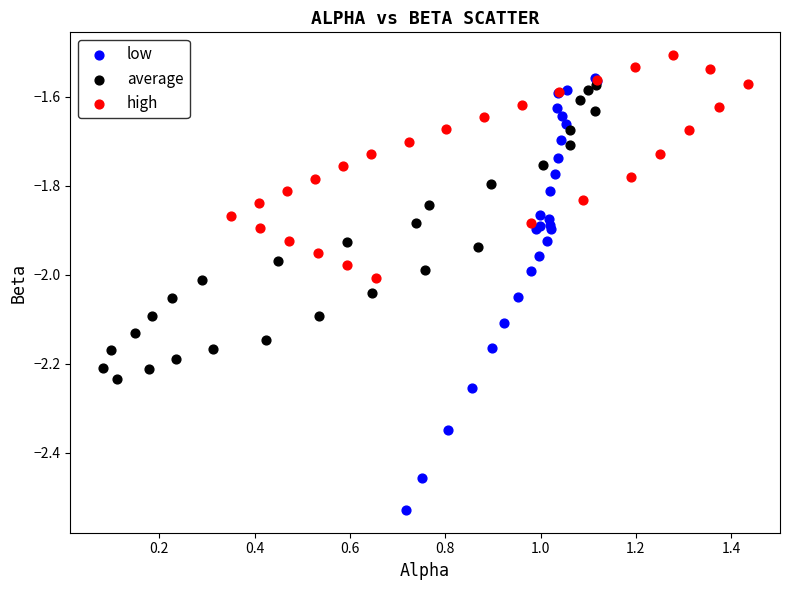

Which series has the widest spread of Y values?

low